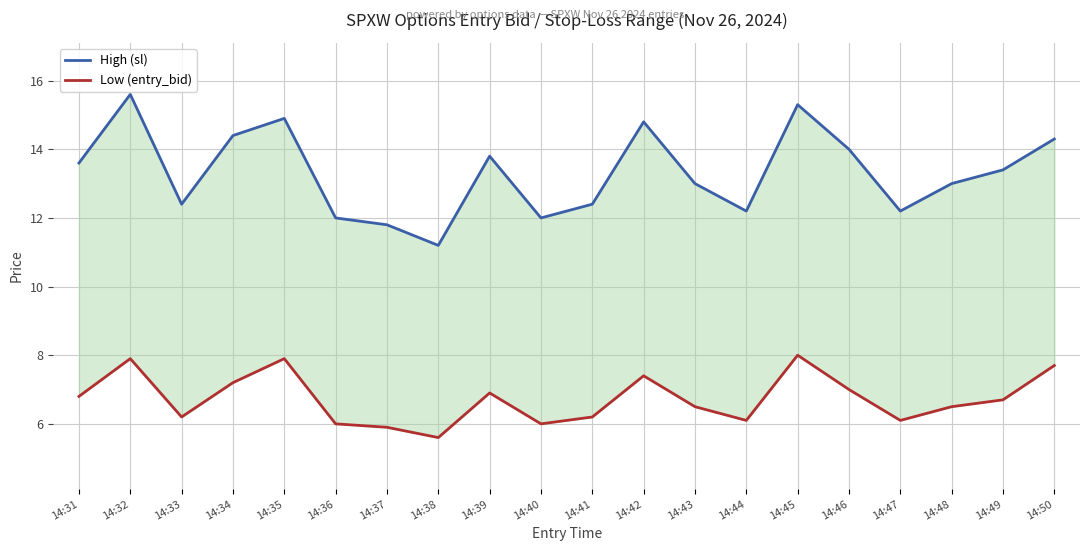

Between 14:47 and 14:49, which series saw the biggest shift?

High (sl)